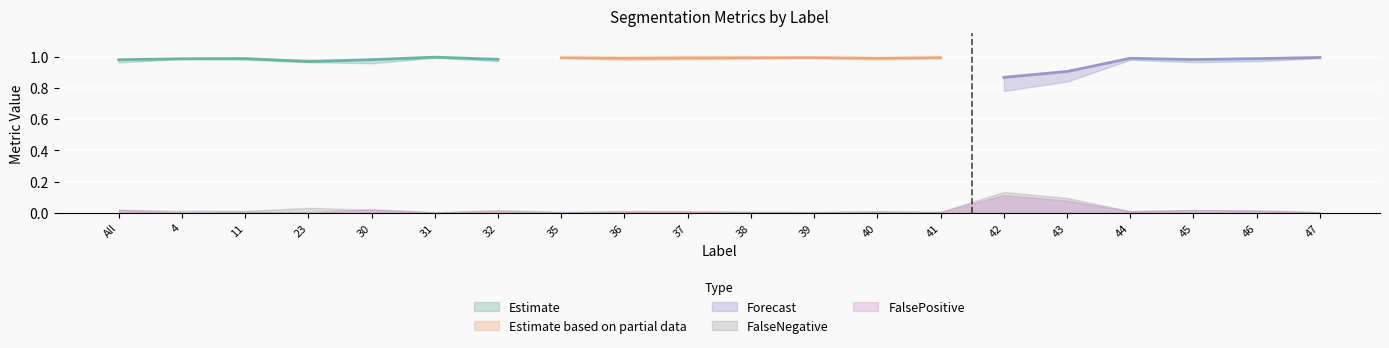

Reading left to right, list all the values displayed in this chart.

Total/Target: All=1.0	4=1.0	11=1.0	23=1.0	30=1.0	31=1.0	32=1.0	35=1.0	36=1.0	37=1.0	38=1.0	39=1.0	40=1.0	41=1.0	42=0.9	43=0.9	44=1.0	45=1.0	46=1.0	47=1.0
Jaccard: All=1.0	4=1.0	11=1.0	23=1.0	30=1.0	31=1.0	32=1.0	35=1.0	36=1.0	37=1.0	38=1.0	39=1.0	40=1.0	41=1.0	42=0.8	43=0.8	44=1.0	45=1.0	46=1.0	47=1.0
Dice: All=1.0	4=1.0	11=1.0	23=1.0	30=1.0	31=1.0	32=1.0	35=1.0	36=1.0	37=1.0	38=1.0	39=1.0	40=1.0	41=1.0	42=0.9	43=0.9	44=1.0	45=1.0	46=1.0	47=1.0
FalseNegative: All=0.0	4=0.0	11=0.0	23=0.0	30=0.0	31=0.0	32=0.0	35=0.0	36=0.0	37=0.0	38=0.0	39=0.0	40=0.0	41=0.0	42=0.1	43=0.1	44=0.0	45=0.0	46=0.0	47=0.0
FalsePositive: All=0.0	4=0.0	11=0.0	23=0.0	30=0.0	31=0.0	32=0.0	35=0.0	36=0.0	37=0.0	38=0.0	39=0.0	40=0.0	41=0.0	42=0.1	43=0.1	44=0.0	45=0.0	46=0.0	47=0.0